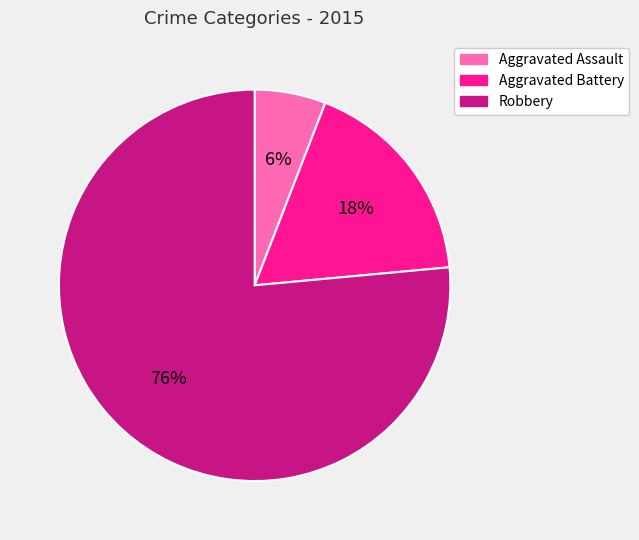

To the nearest percent, what is the combined percentage of Robbery and Aggravated Assault?

82%